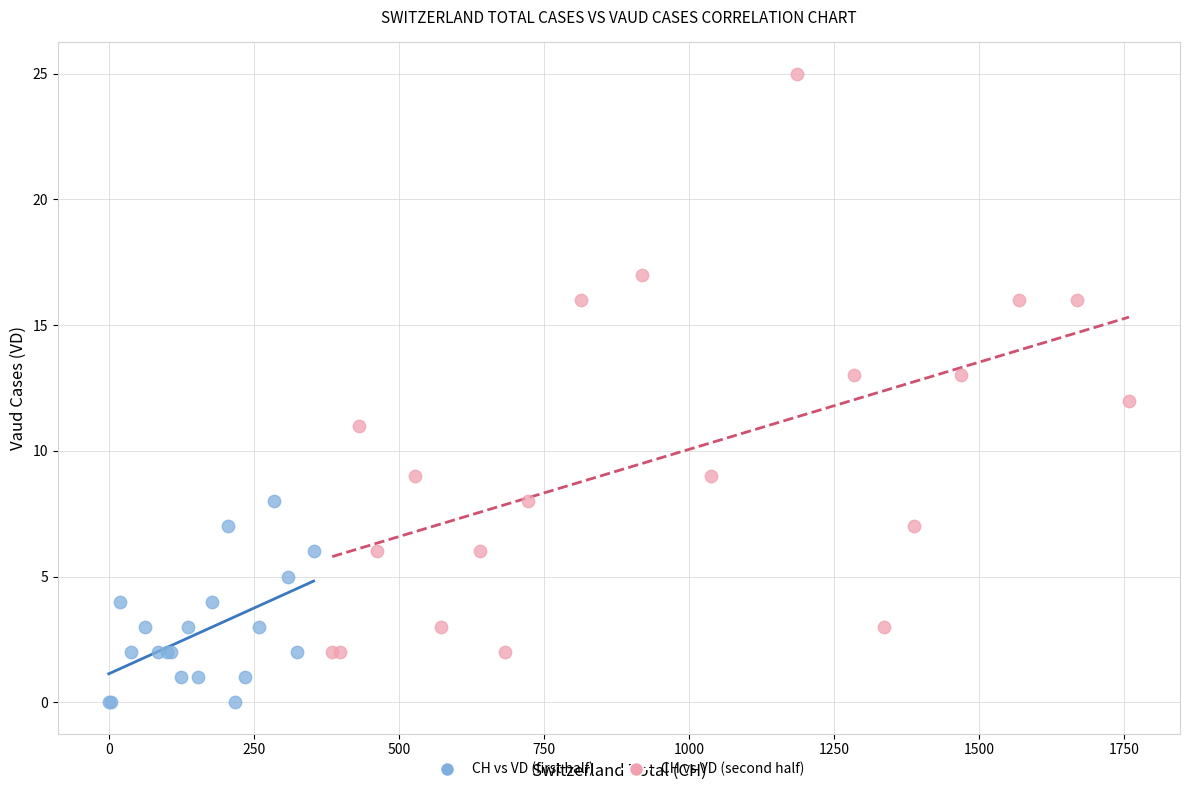

Which series has the widest spread of Y values?

CH vs VD (second half)